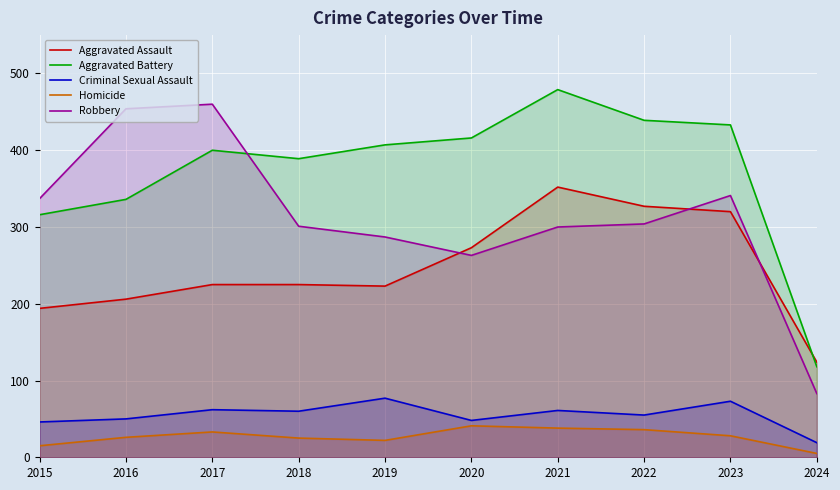

At which label is Criminal Sexual Assault closest to 48?

2020